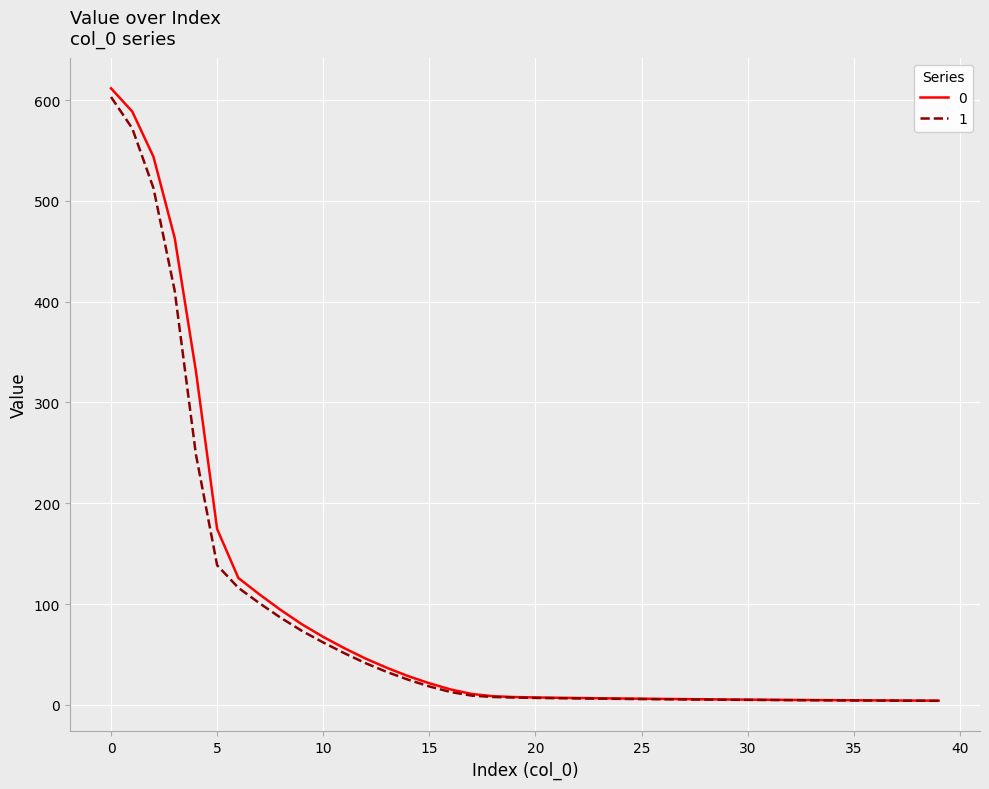

Rank the series by their maximum value, from lowest to highest.

1, 0